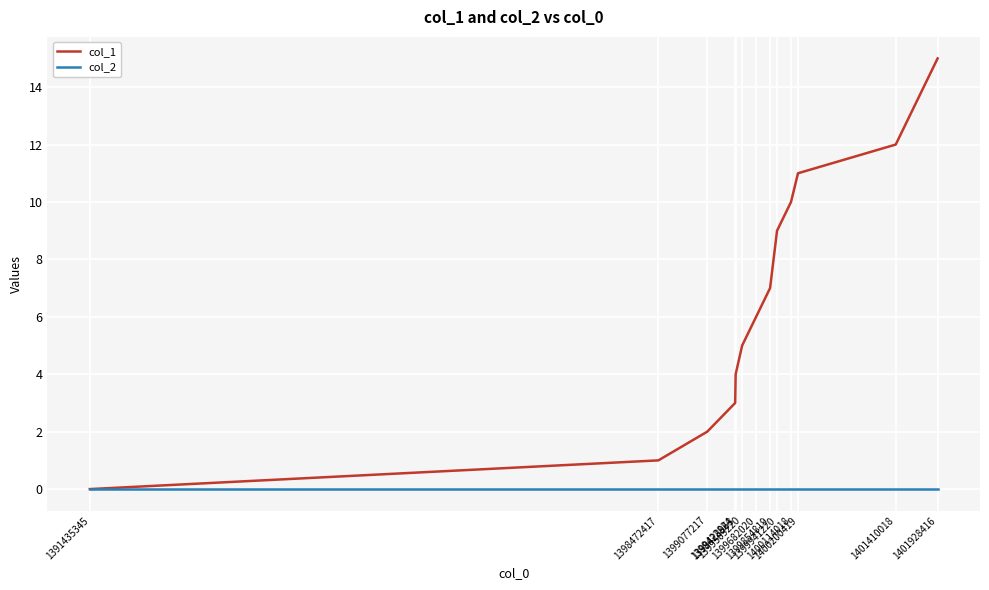

Which series has the largest range (max minus min)?

col_1